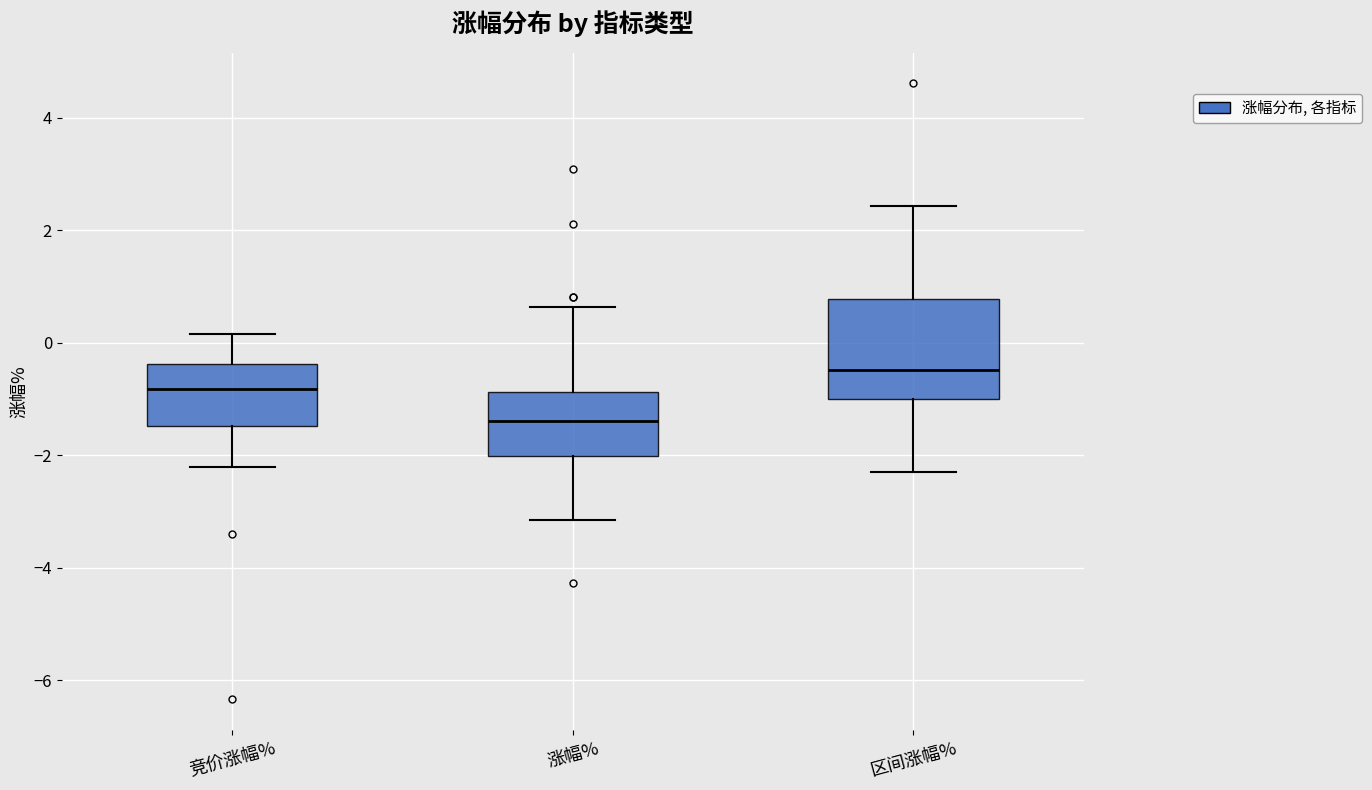

Which box's median line is the highest?

区间涨幅%